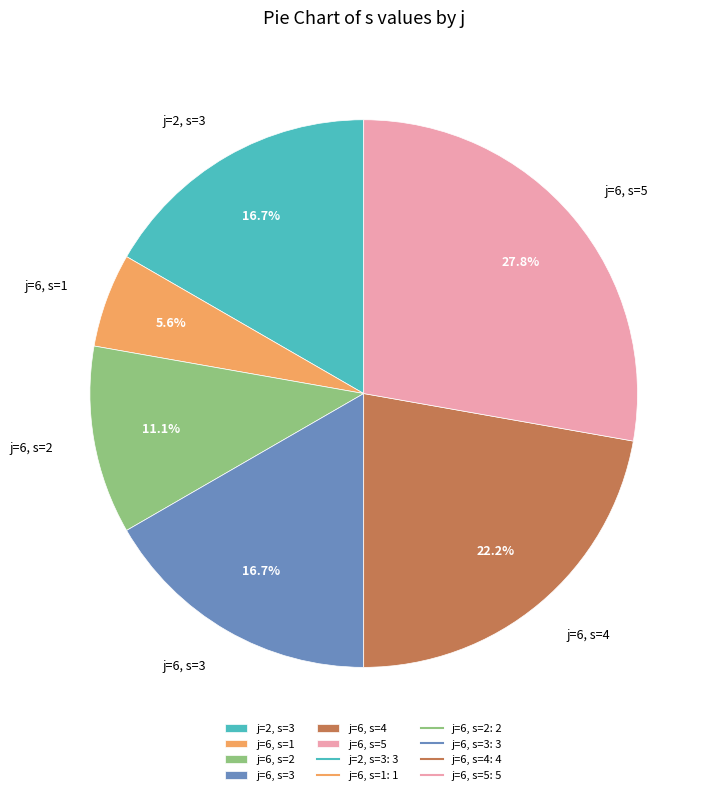

Does j=6, s=1 account for over 50% of the chart?

No